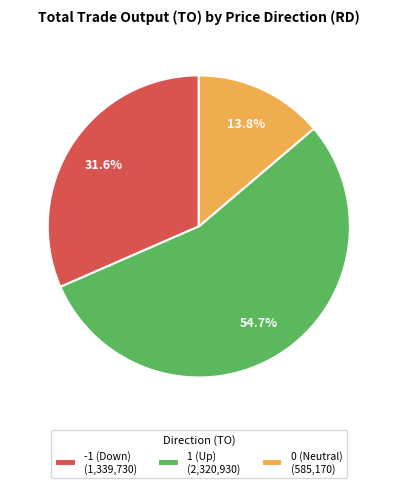

Which slice is the largest?

1 (Up) (2,320,930)